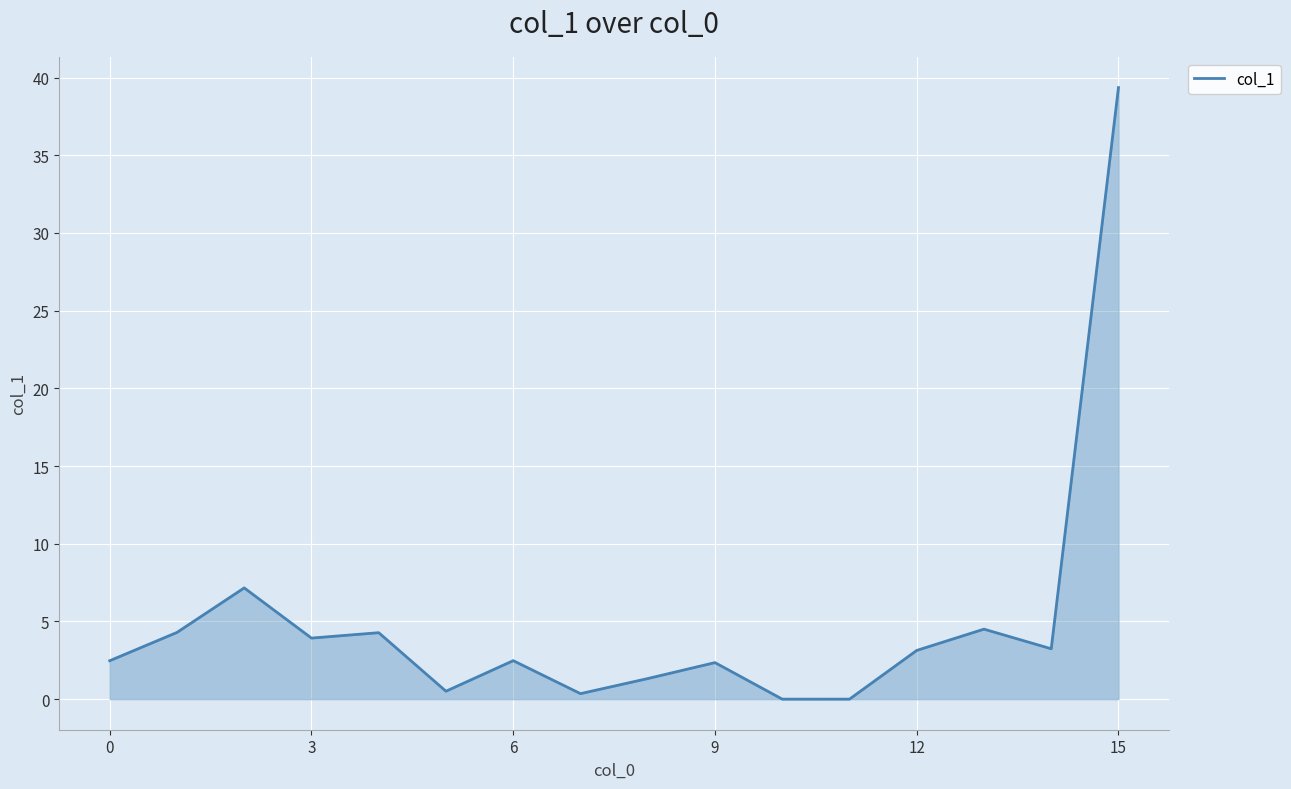

What is the difference between the maximum and minimum values?

39.4